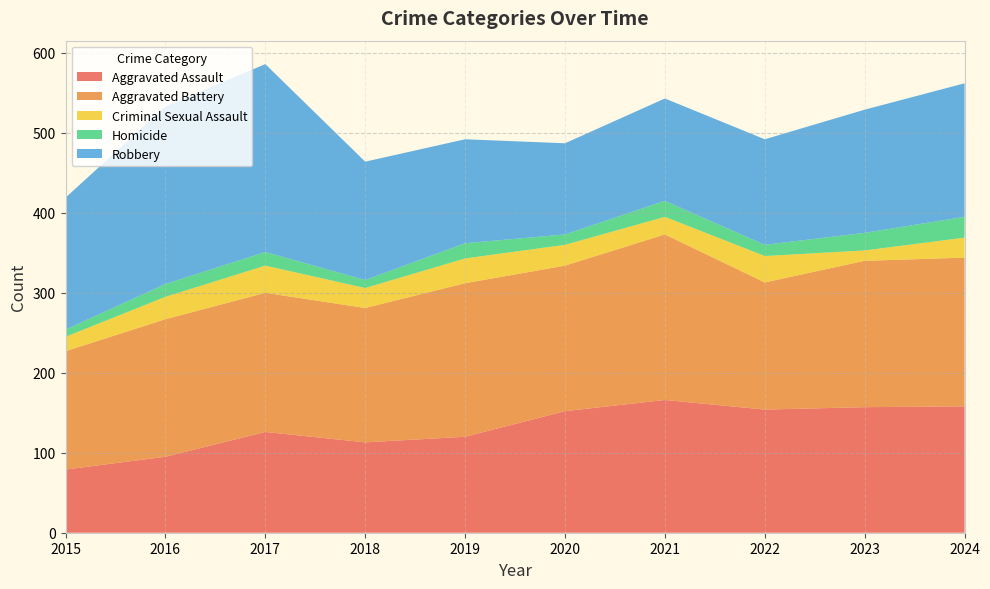

Reading left to right, transcribe all the data shown in this chart.

Aggravated Assault: 79	95	126	113	120	152	166	154	157	158
Aggravated Battery: 148	172	174	168	192	182	207	159	183	186
Criminal Sexual Assault: 18	28	34	25	31	26	22	33	13	25
Homicide: 9	16	17	10	19	13	20	14	22	26
Robbery: 165	222	235	148	130	114	128	132	154	167